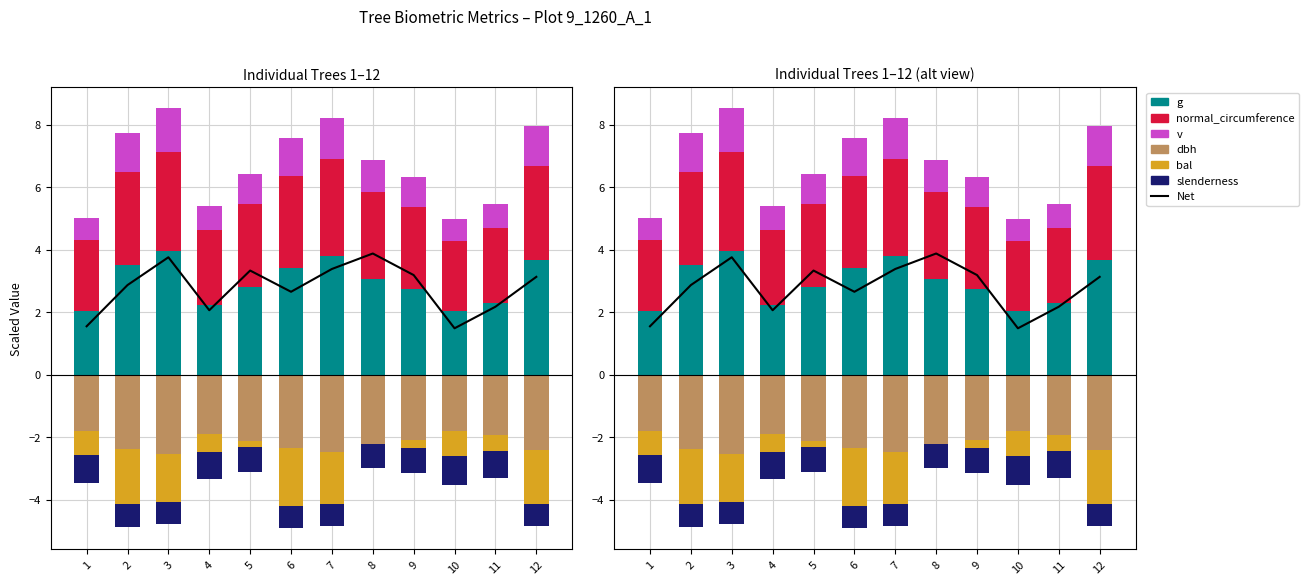

Between 3 and 8, which series saw the biggest shift?

bal